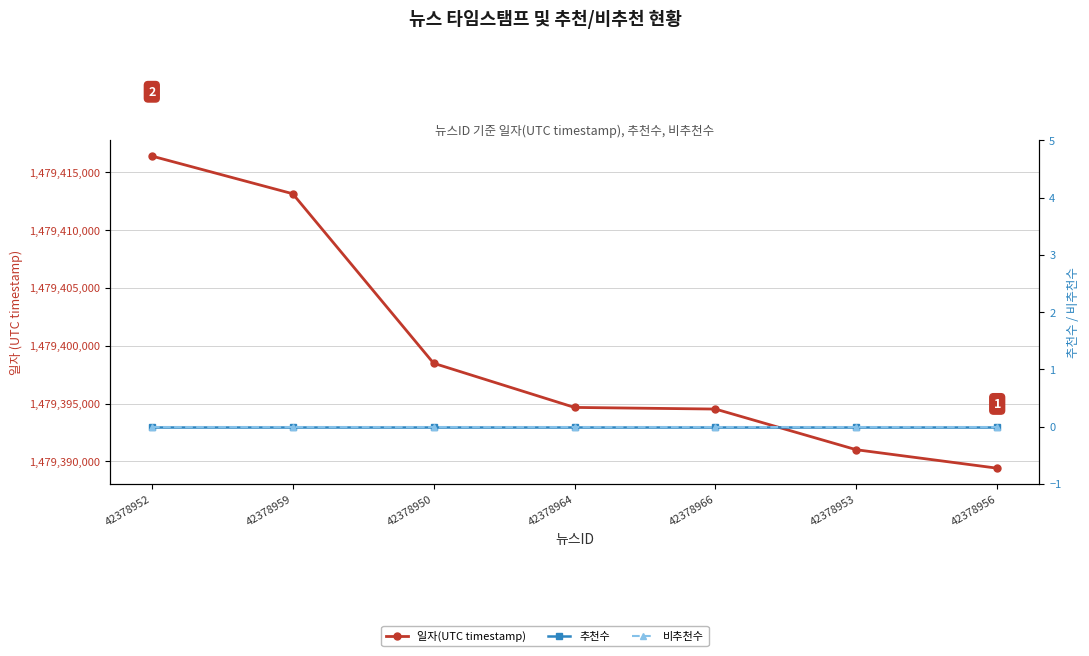

What is the maximum value shown in the chart?

1479416416